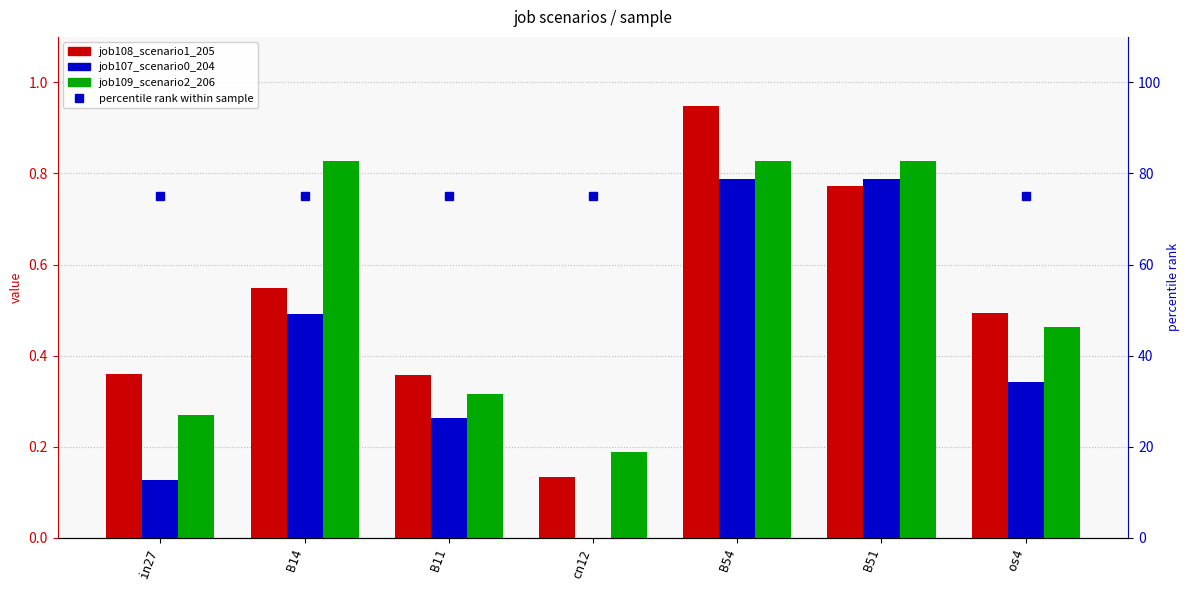

Count the job107_scenario0_204 values in the range 0 to 1.

7